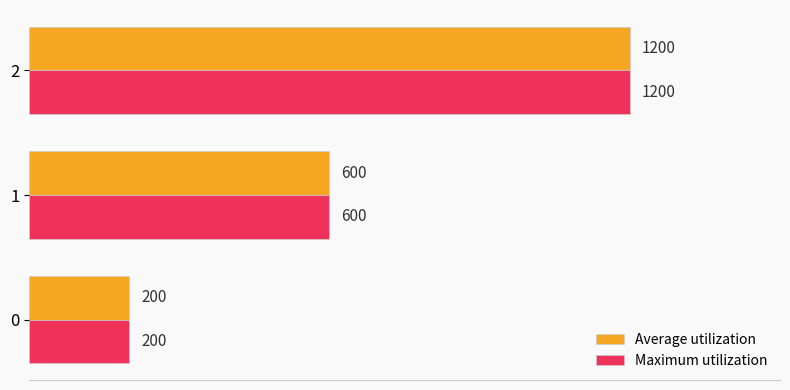

Rank the categories by Average utilization value from lowest to highest.

0, 1, 2